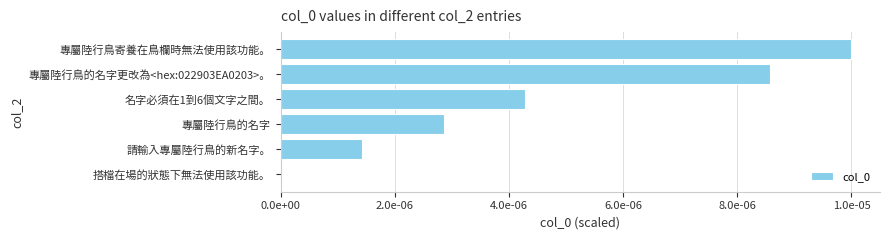

Where is the data nearest to the value 0?

搭檔在場的狀態下無法使用該功能。